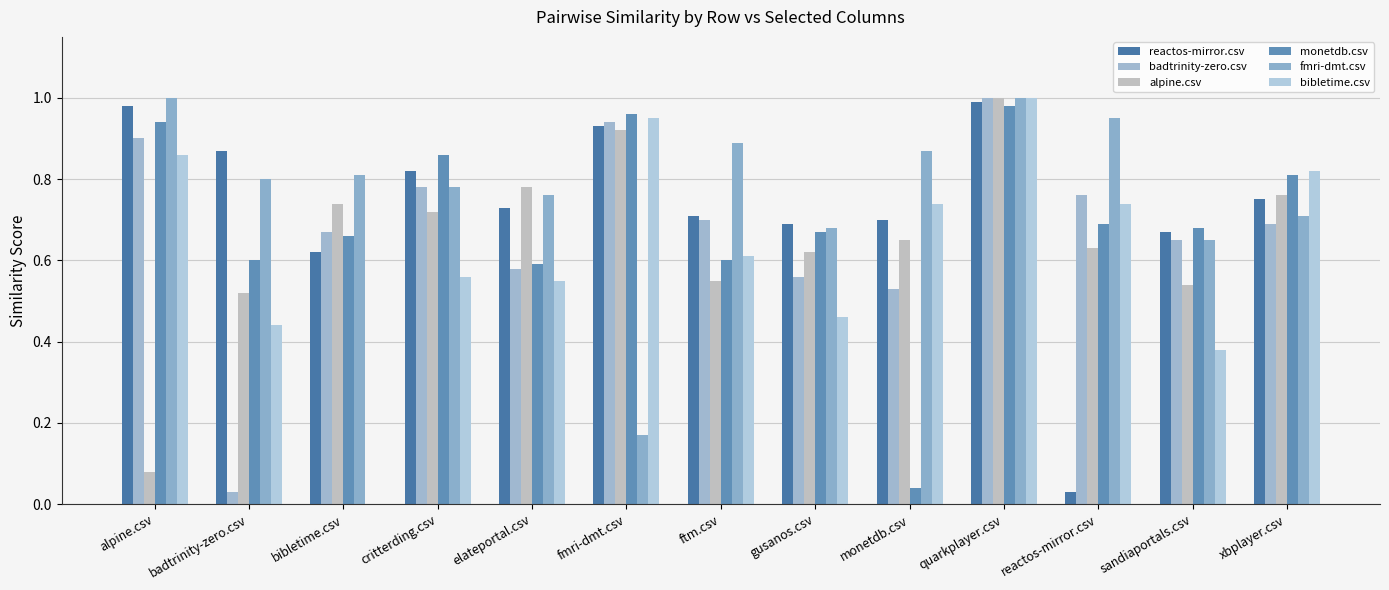

How many groups of bars are there?

13